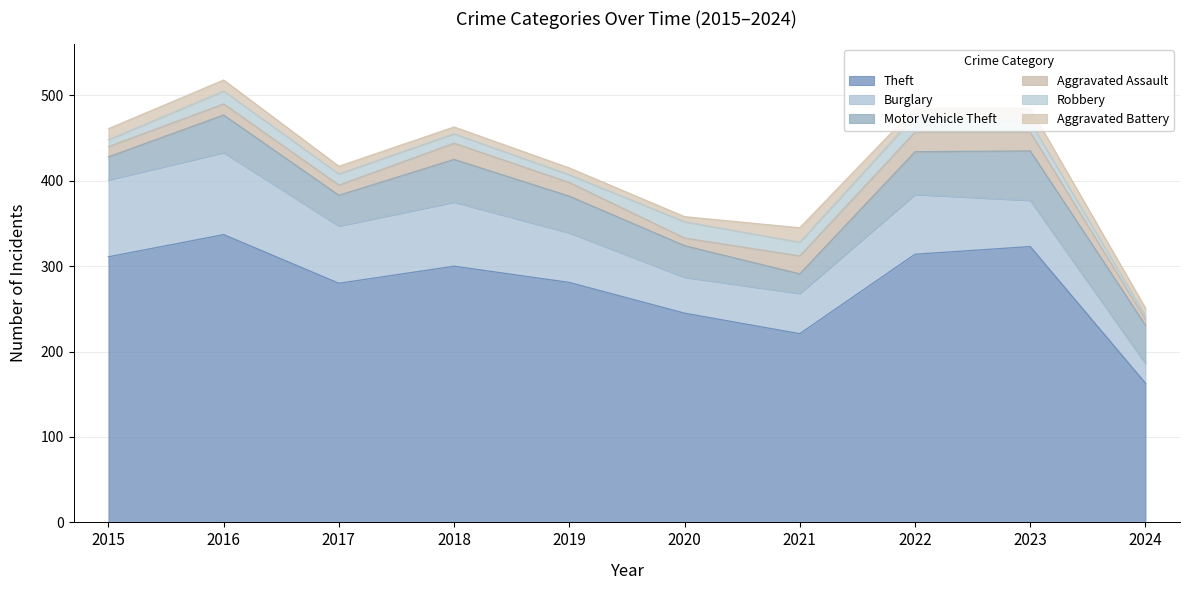

True or false: Aggravated Battery has a value of 9 at 2024.

True